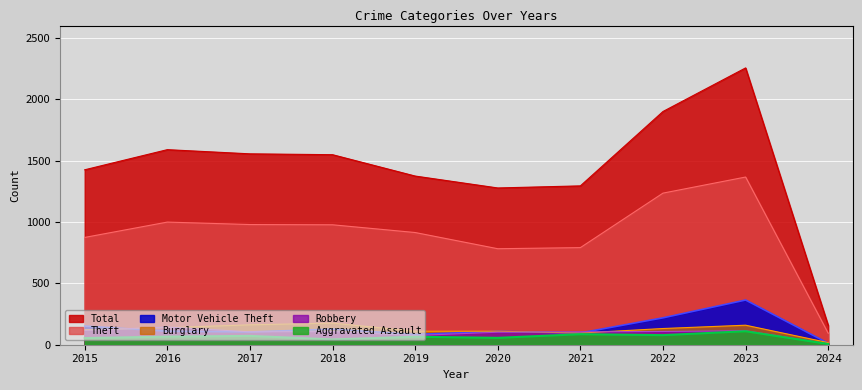

At 2019, list the series in order from smallest to largest.

Aggravated Assault, Robbery, Motor Vehicle Theft, Burglary, Theft, Total